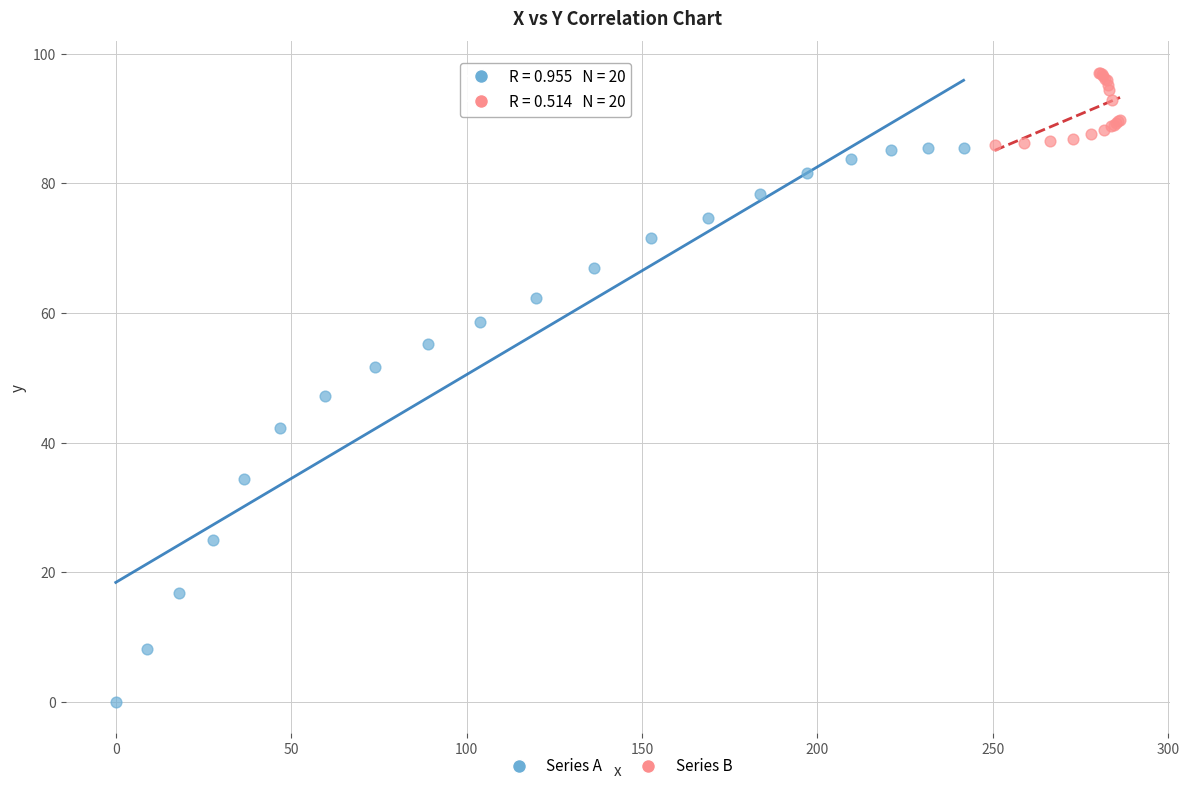

Which series reaches the minimum Y coordinate?

Series A